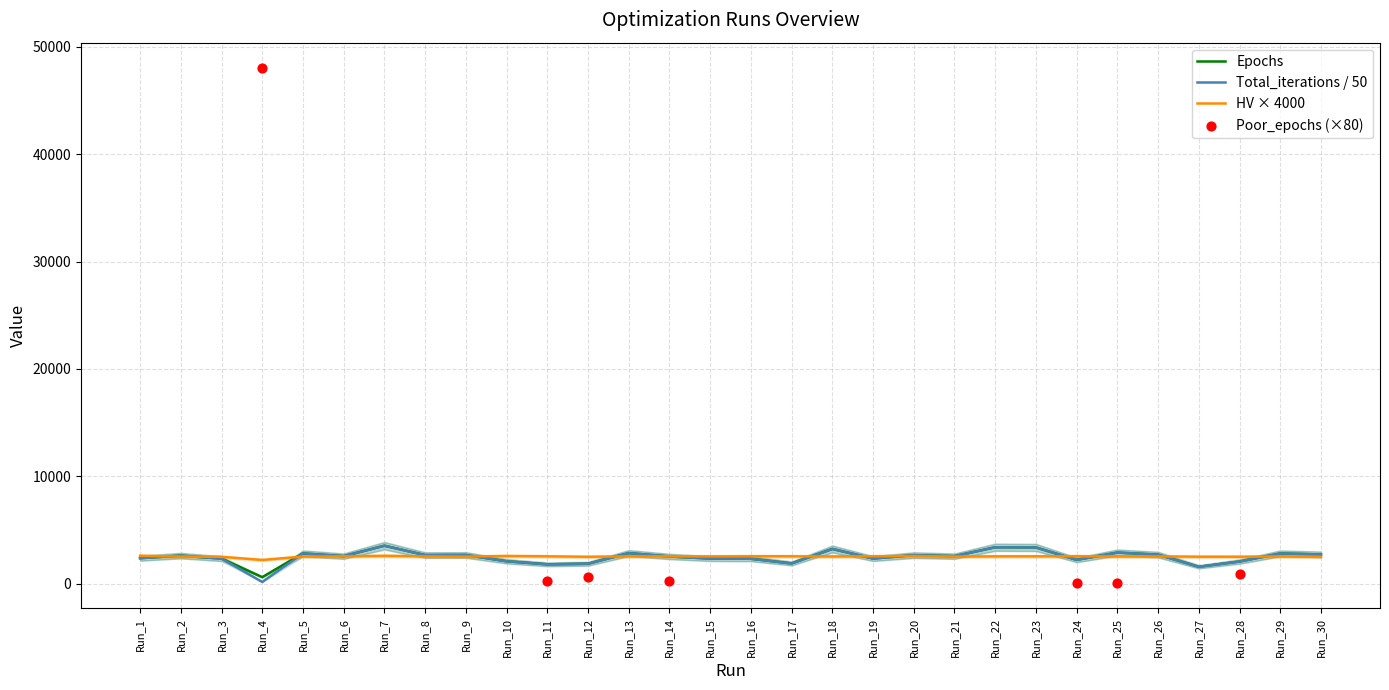

Which series reaches the maximum Y coordinate?

Total_iterations